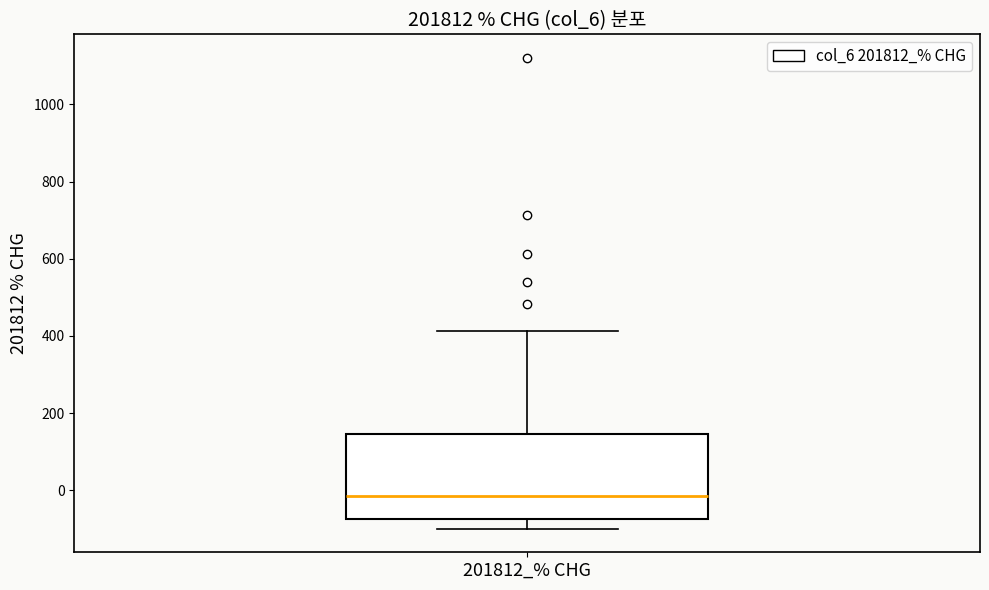

Where does the upper whisker of the box for 201812_% CHG end on the y-axis? The values are not printed on the chart, so give them approximately, as read against the axis.

420